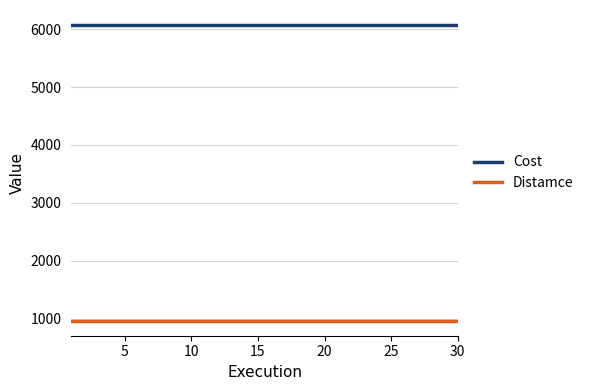

Rank the series by their maximum value, from lowest to highest.

Distamce, Cost